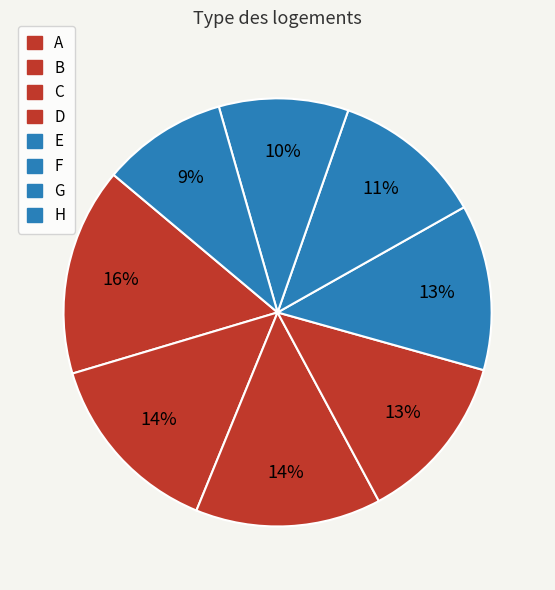

To the nearest percent, what is the combined percentage of C and B?

28%